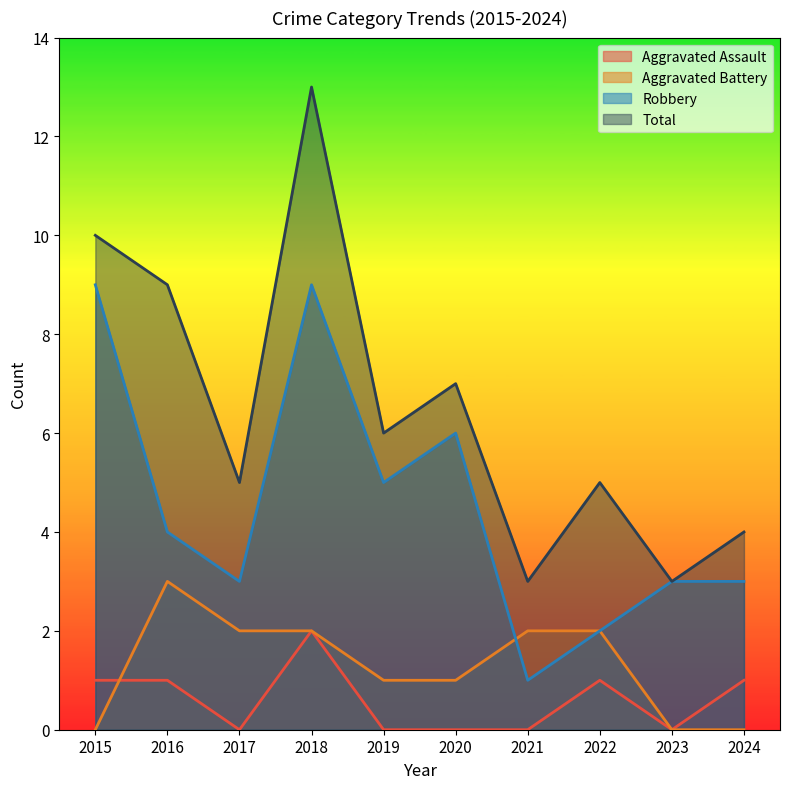

The value of Aggravated Assault at 2015 is 0. True or false?

False